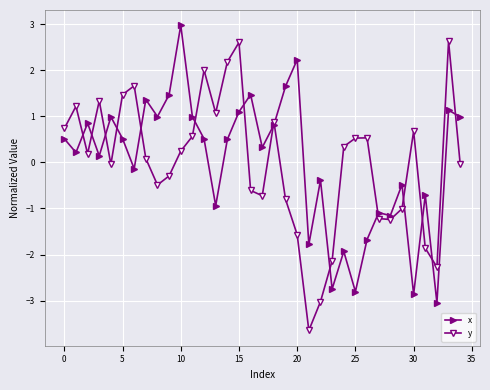

How many interior local valleys does the y series have?

8